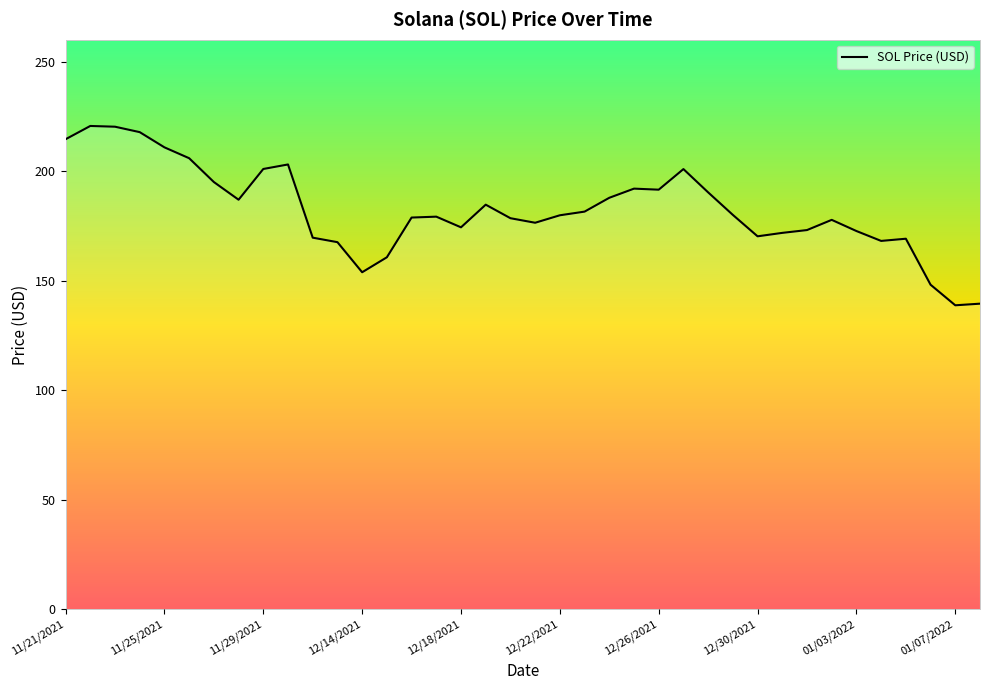

What is the maximum value shown in the chart?

220.6